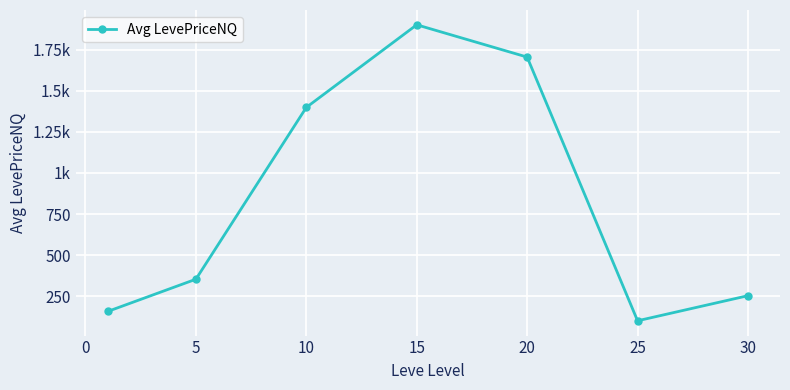

Reading left to right, list all the values displayed in this chart.

157.5	353.6	1398.2	1900.5	1704.2	101.0	253.6